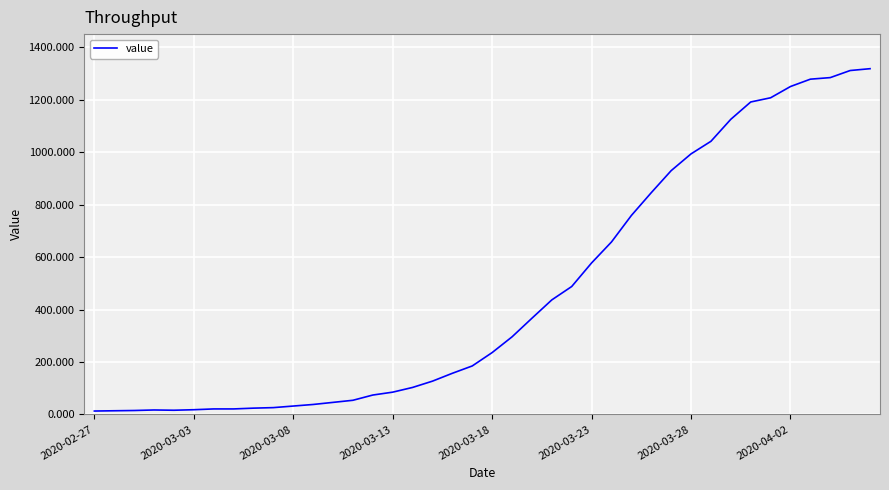

What is the maximum value shown in the chart?

1319